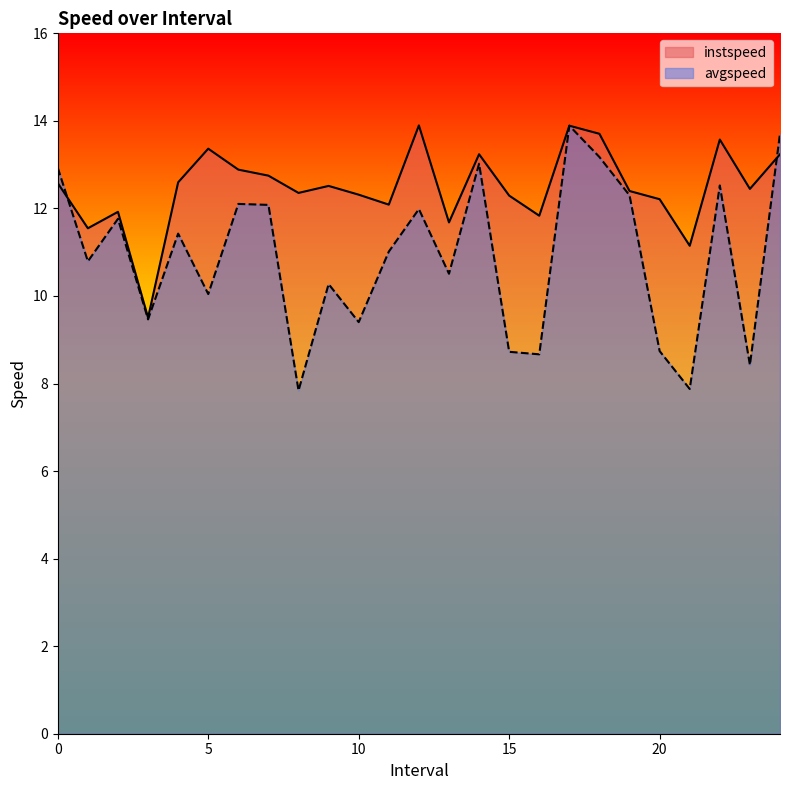

What is the smallest value displayed?

7.8